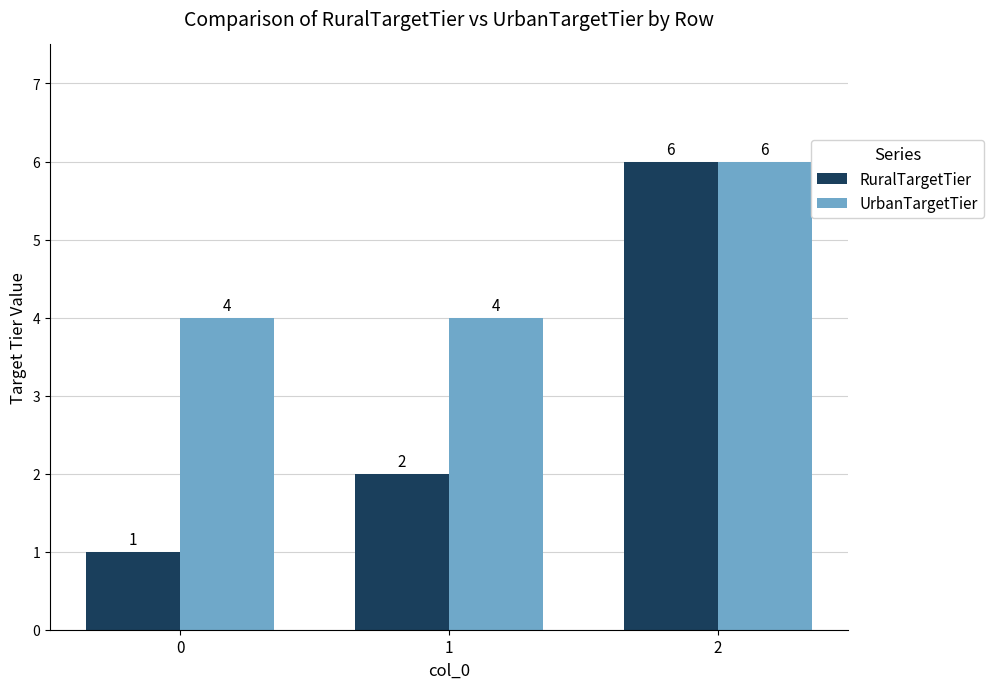

What is the sum of the RuralTargetTier values at 2 and 1?

8